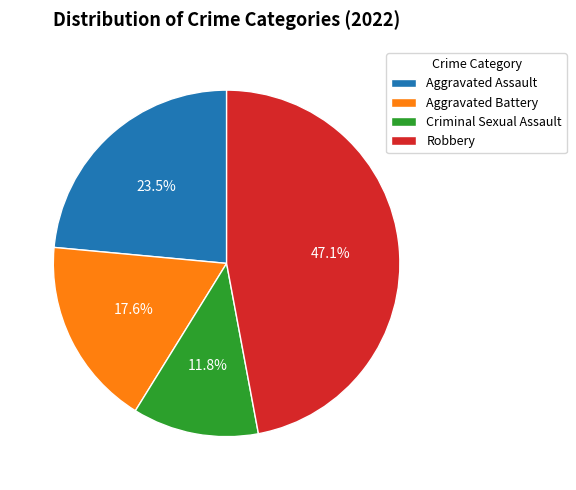

Which slice is the smallest?

Criminal Sexual Assault